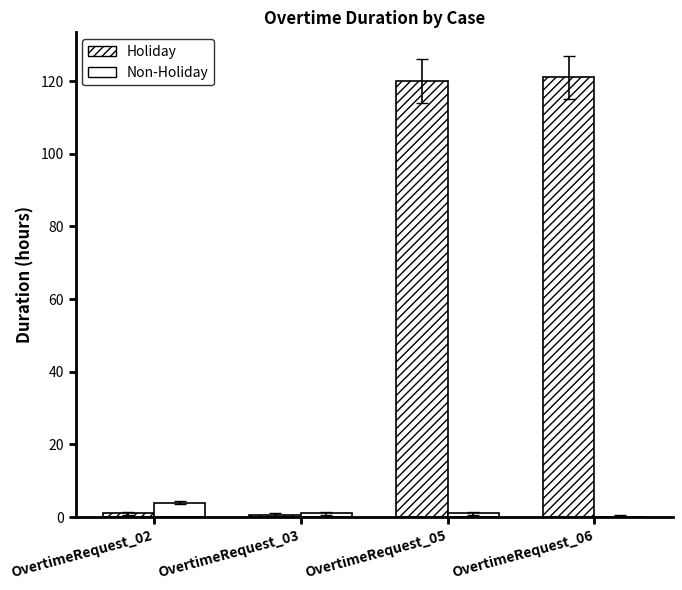

At which category does the chart reach its minimum across all series?

OvertimeRequest_06